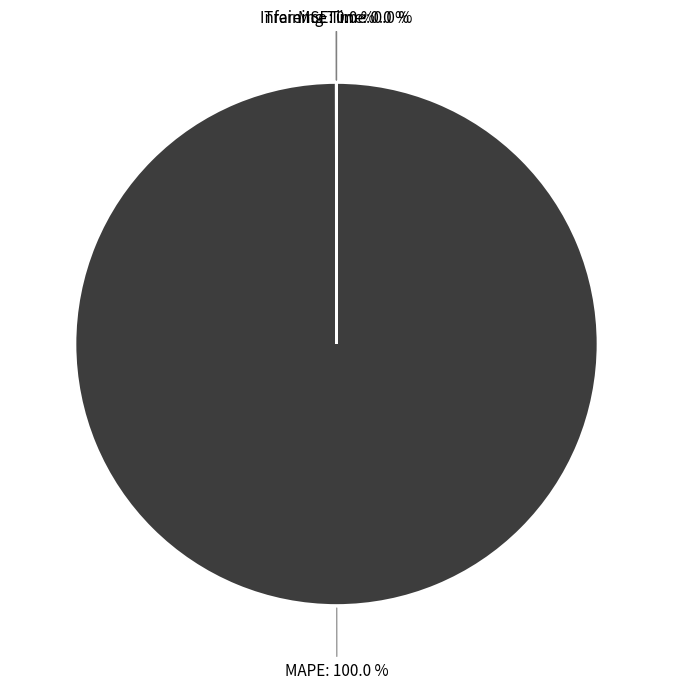

Which category accounts for the majority?

MAPE